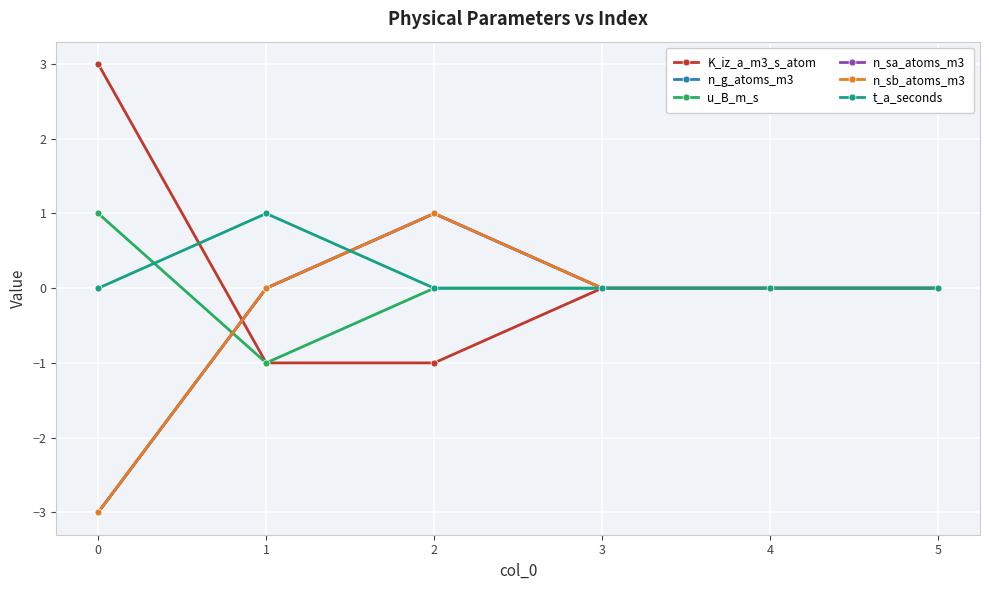

How many n_sb_atoms_m3 values are between 0 and 1?

5